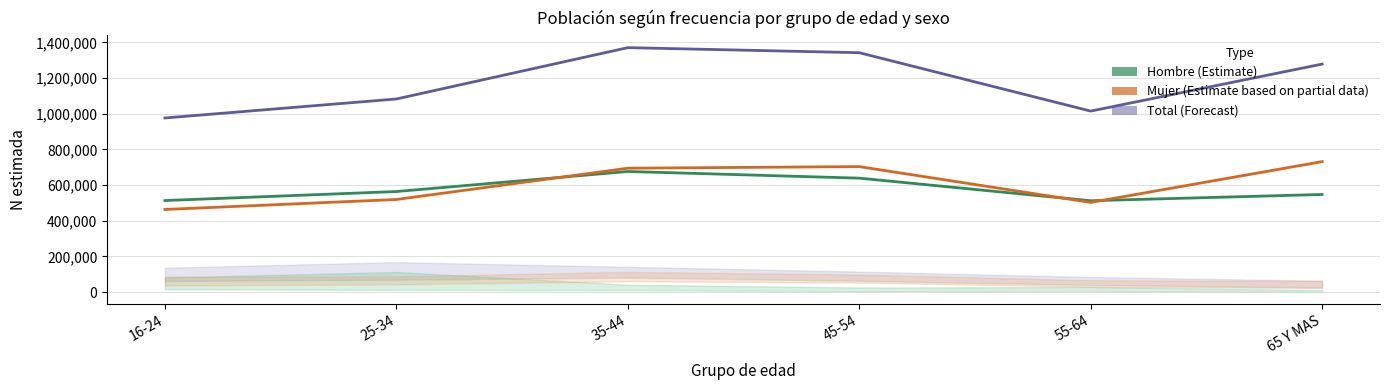

True or false: Total and Hombre cross at least once.

False